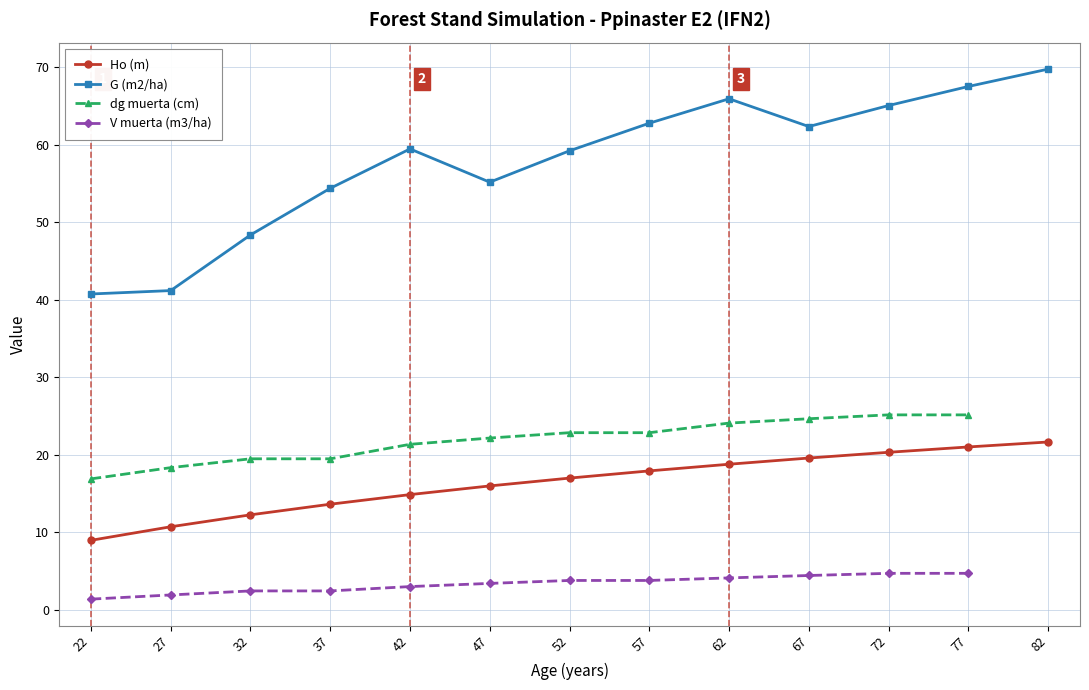

Is the value of G (m2/ha) at 67 greater than the value of Ho (m) at 62?

Yes